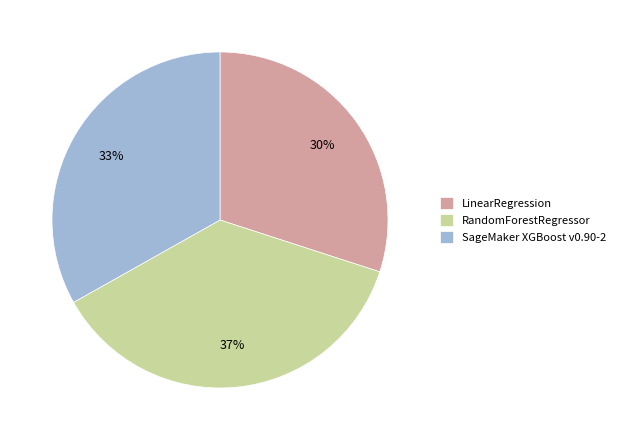

Is LinearRegression the majority of the pie?

No